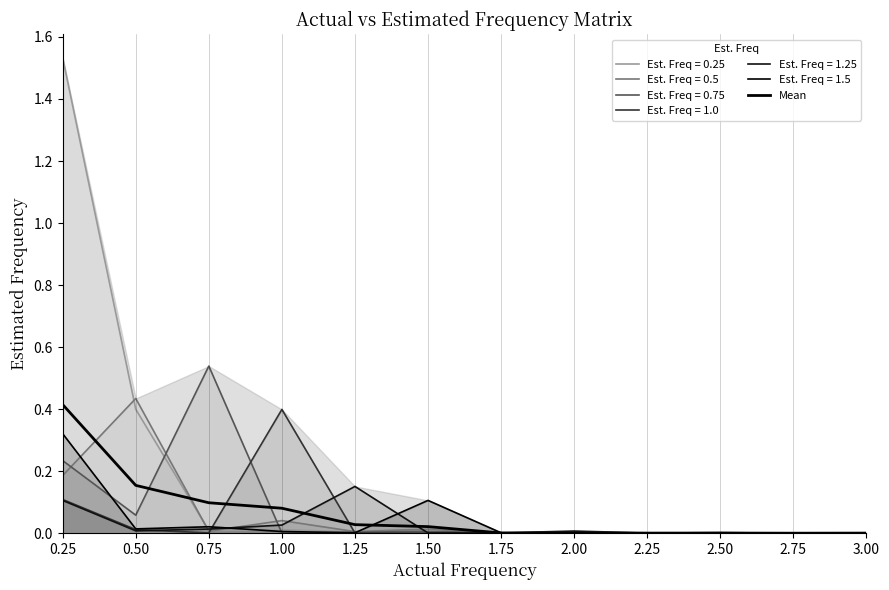

What is the maximum value shown in the chart?

0.4